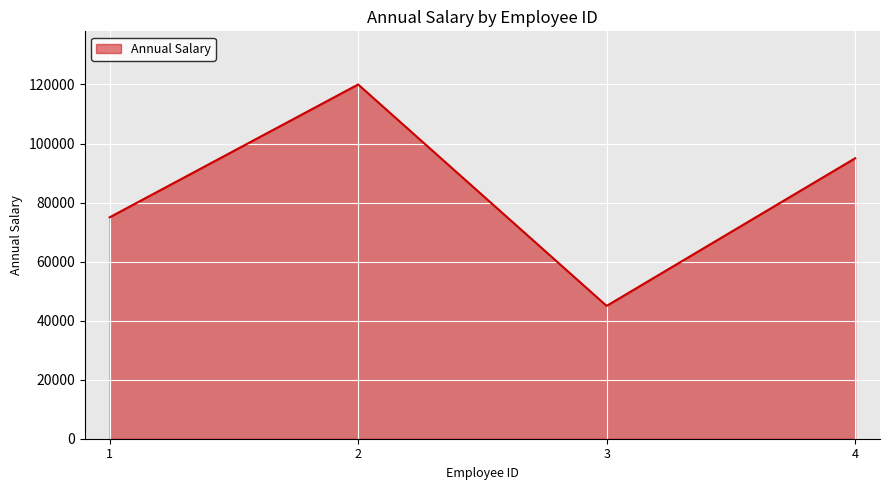

What is the greatest value displayed?

120000